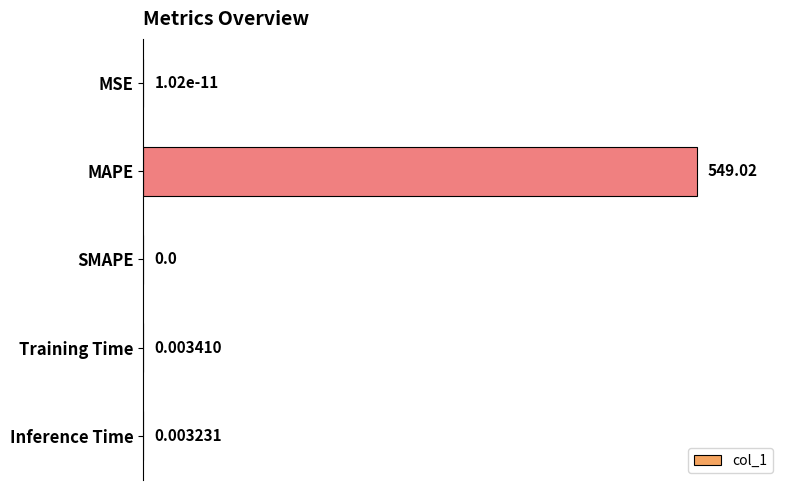

Are the bars horizontal?

Yes